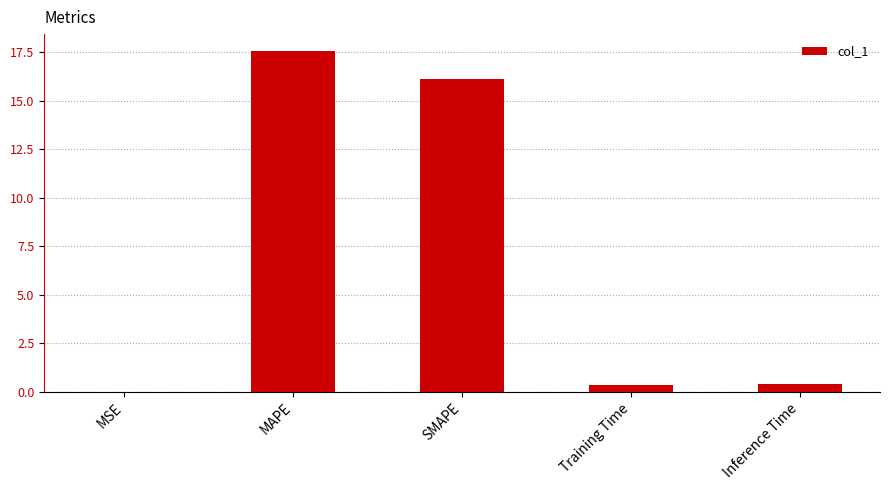

The value at MAPE is 31.1. True or false?

False